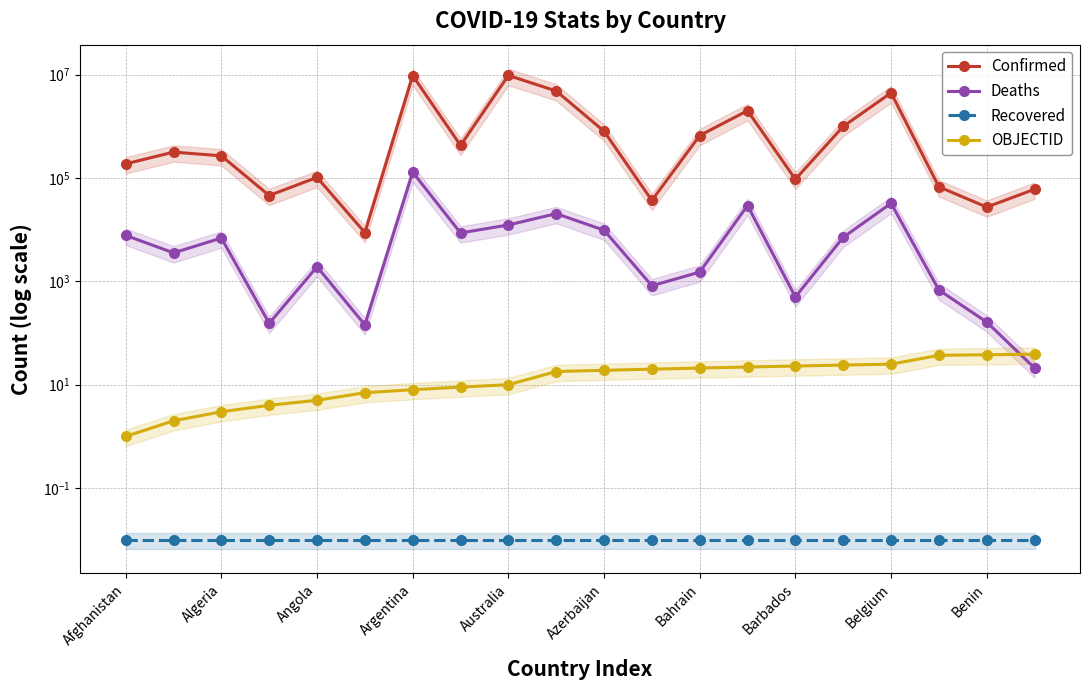

The Confirmed series shows 1703324.0 at 15. True or false?

False